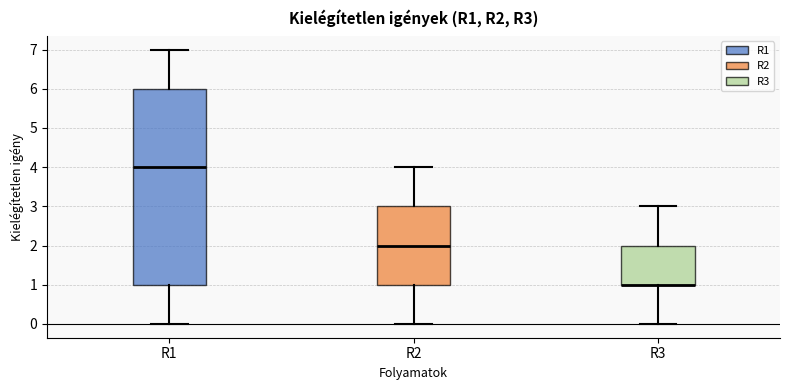

Reading left to right, transcribe this box plot: for each box, give where its median line is, the range the box spans, and where its two whiskers end, as read against the y-axis. The values are not printed on the chart, so give them approximately, as read against the axis.

R1: median 4, box 1 to 6, whiskers 0 to 7
R2: median 2, box 1 to 3, whiskers 0 to 4
R3: median 1 (drawn on the box's lower edge), box 1 to 2, whiskers 0 to 3